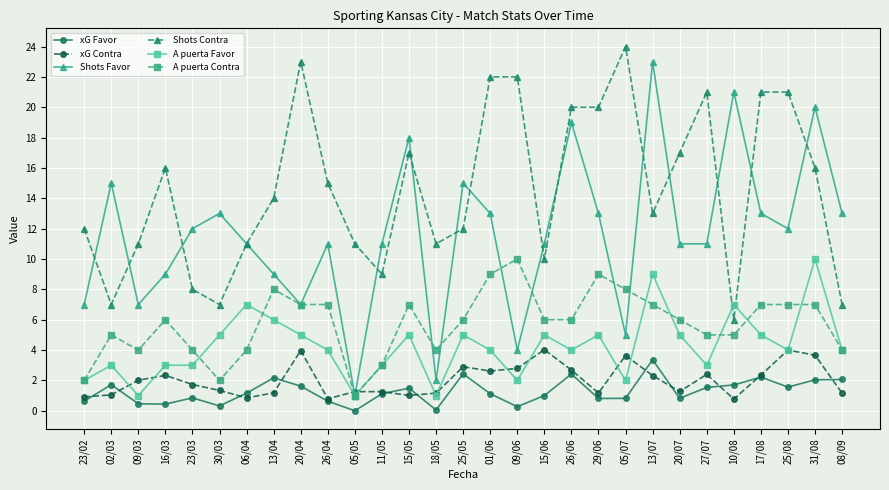

The xG Favor series shows 0.6 at 27/07. True or false?

False